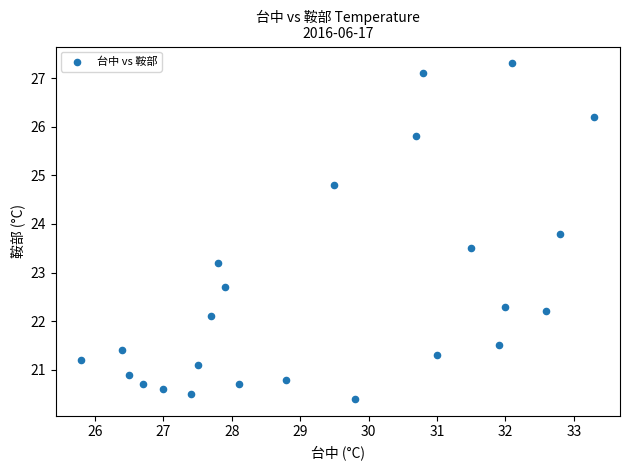

What is the range of Y values (max minus min)?

6.9